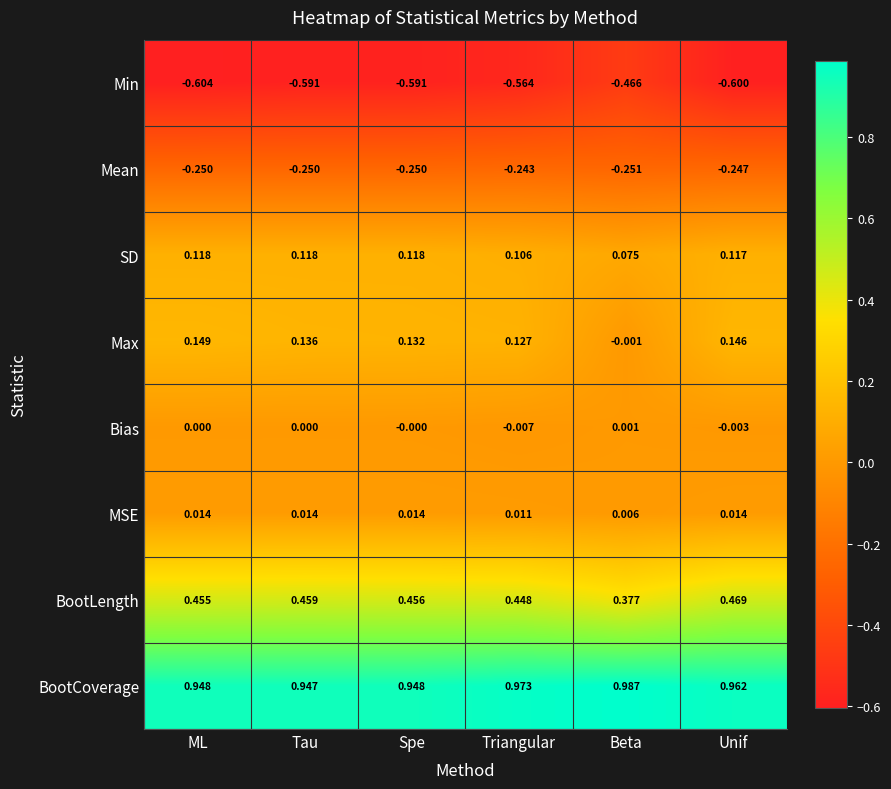

List the series in order of their peak value, lowest first.

Min, Mean, Bias, MSE, SD, Max, BootLength, BootCoverage